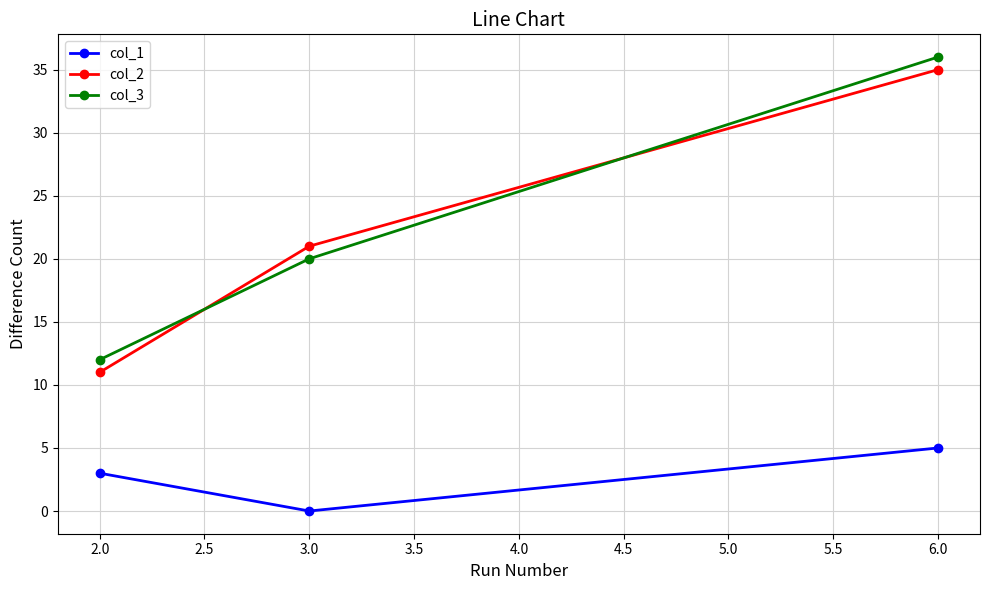

How many lines are shown in the chart?

3